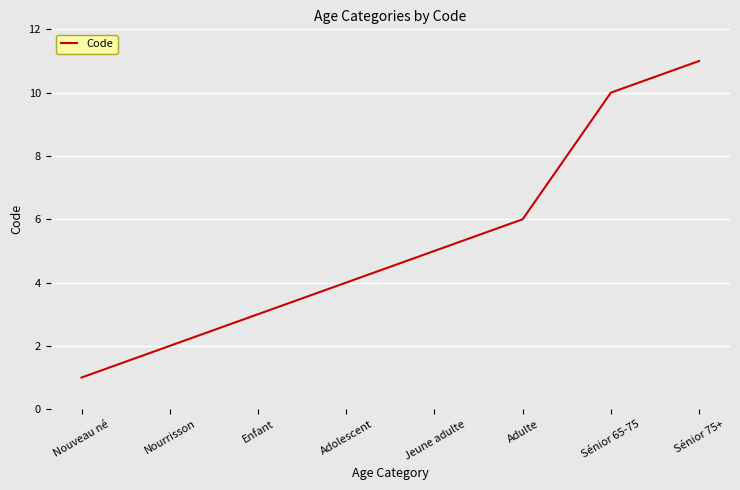

Approximately how many times larger is the value at Enfant compared to Sénior 65-75?

0.3